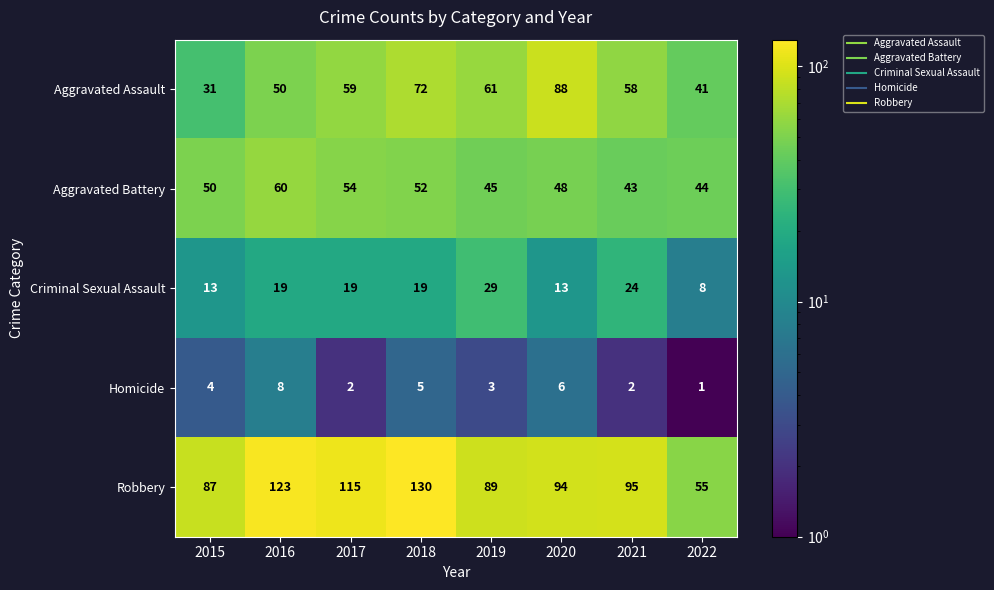

Between 2019 and 2021, which series saw the biggest shift?

Robbery